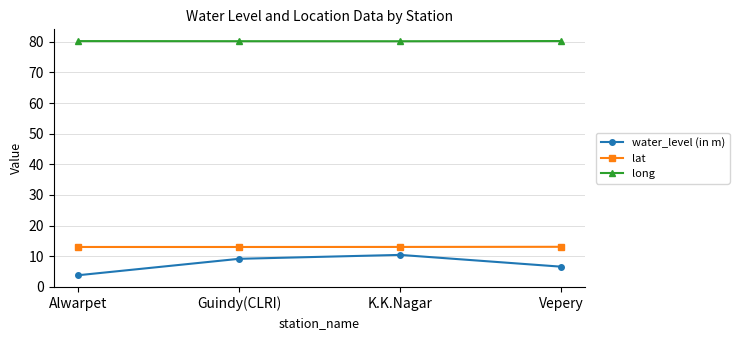

In long, how many points are lower than both neighbors (excluding endpoints)?

1